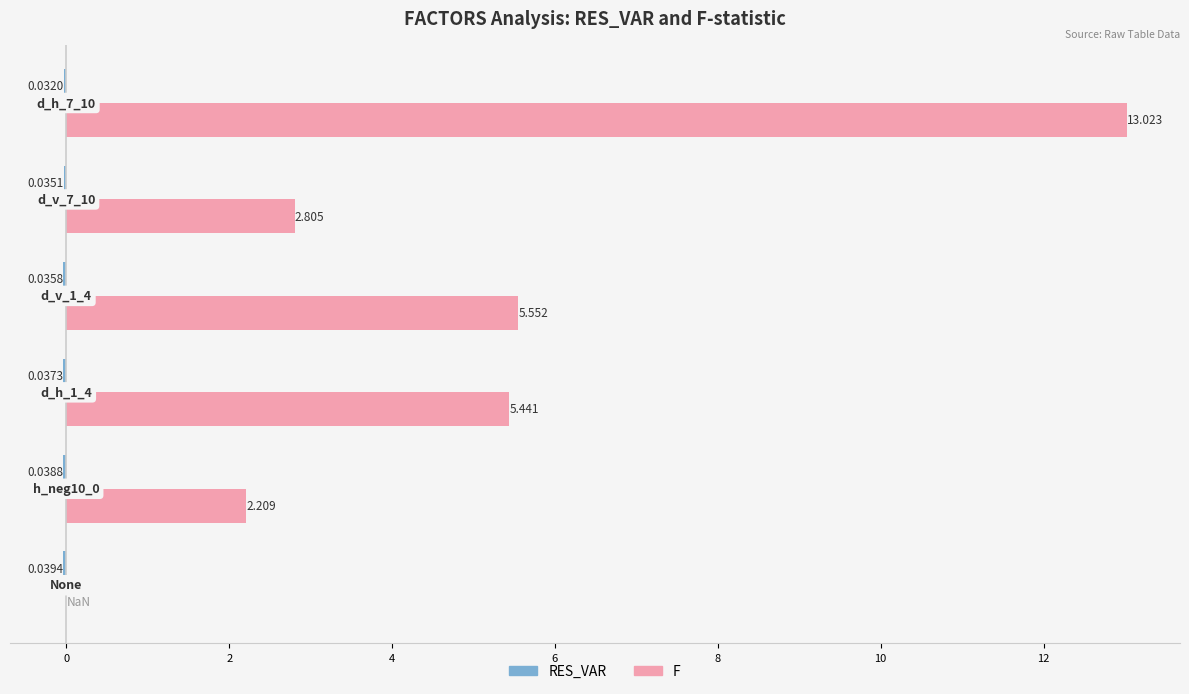

Which series has the largest total across all categories?

F